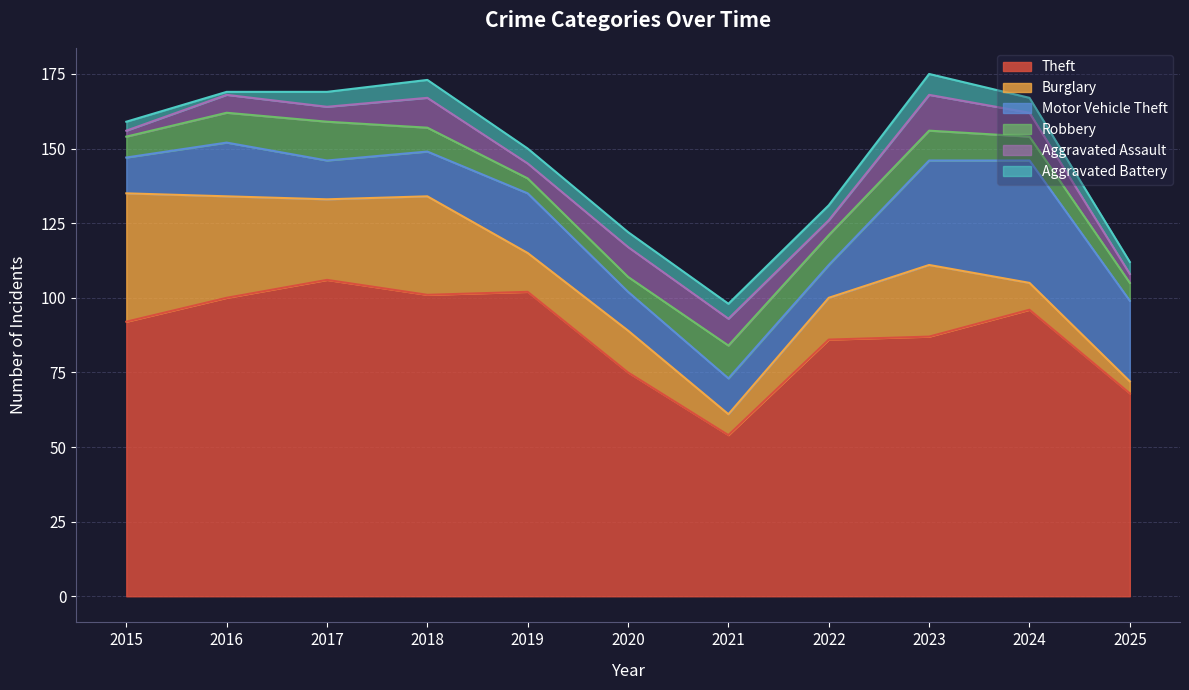

Reading left to right, extract all data points from this chart.

Theft: 92	100	106	101	102	75	54	86	87	96	68
Burglary: 43	34	27	33	13	14	7	14	24	9	4
Motor Vehicle Theft: 12	18	13	15	20	13	12	11	35	41	27
Robbery: 7	10	13	8	5	5	11	10	10	8	6
Aggravated Assault: 2	6	5	10	5	10	9	5	12	8	3
Aggravated Battery: 3	1	5	6	5	5	5	5	7	5	4